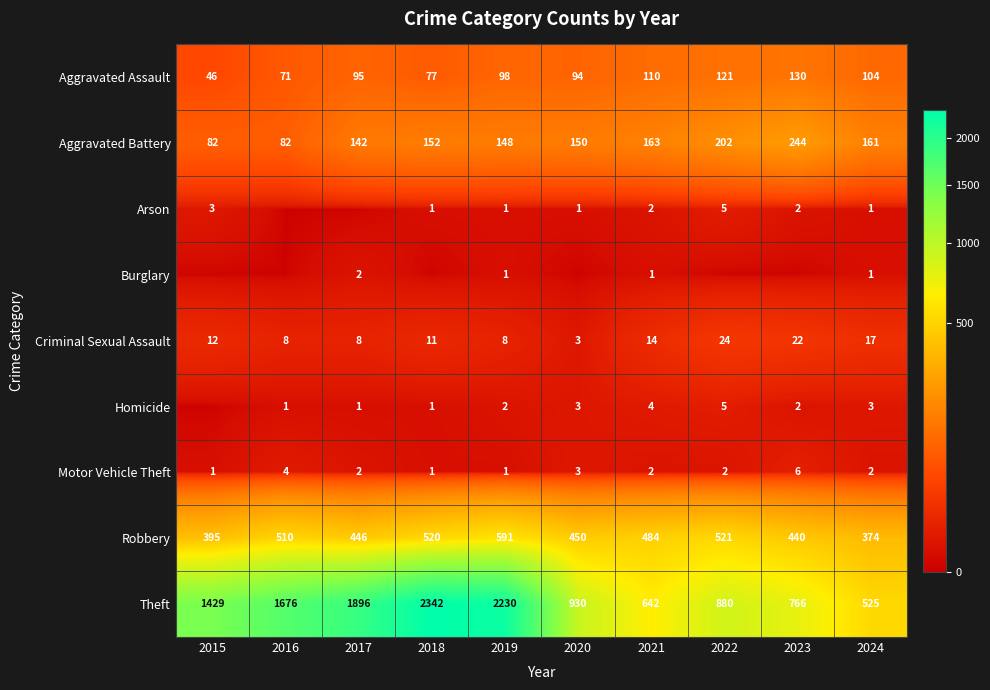

What is the difference between the second highest and second lowest values in the Theft series?

1588